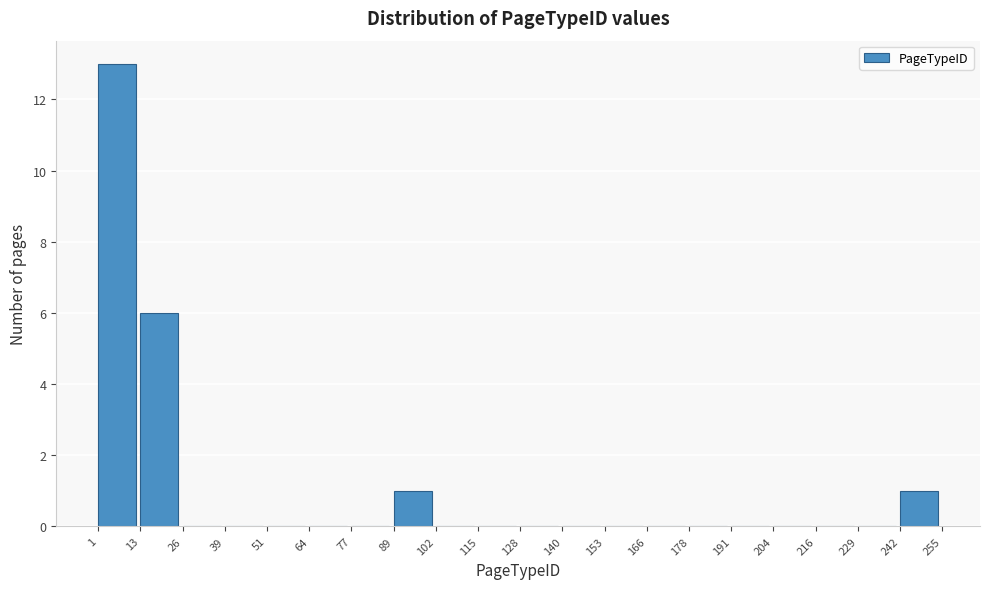

Reading left to right, transcribe this chart: for each bar, give the range it covers on the x-axis and its height. The values are not printed on the chart, so give them approximately, as read against the axis.

1 to 13: 13
13 to 26: 6
26 to 39: 0
39 to 51: 0
51 to 64: 0
64 to 77: 0
77 to 89: 0
89 to 102: 1
102 to 115: 0
115 to 128: 0
128 to 140: 0
140 to 153: 0
153 to 166: 0
166 to 178: 0
178 to 191: 0
191 to 204: 0
204 to 216: 0
216 to 229: 0
229 to 242: 0
242 to 255: 1